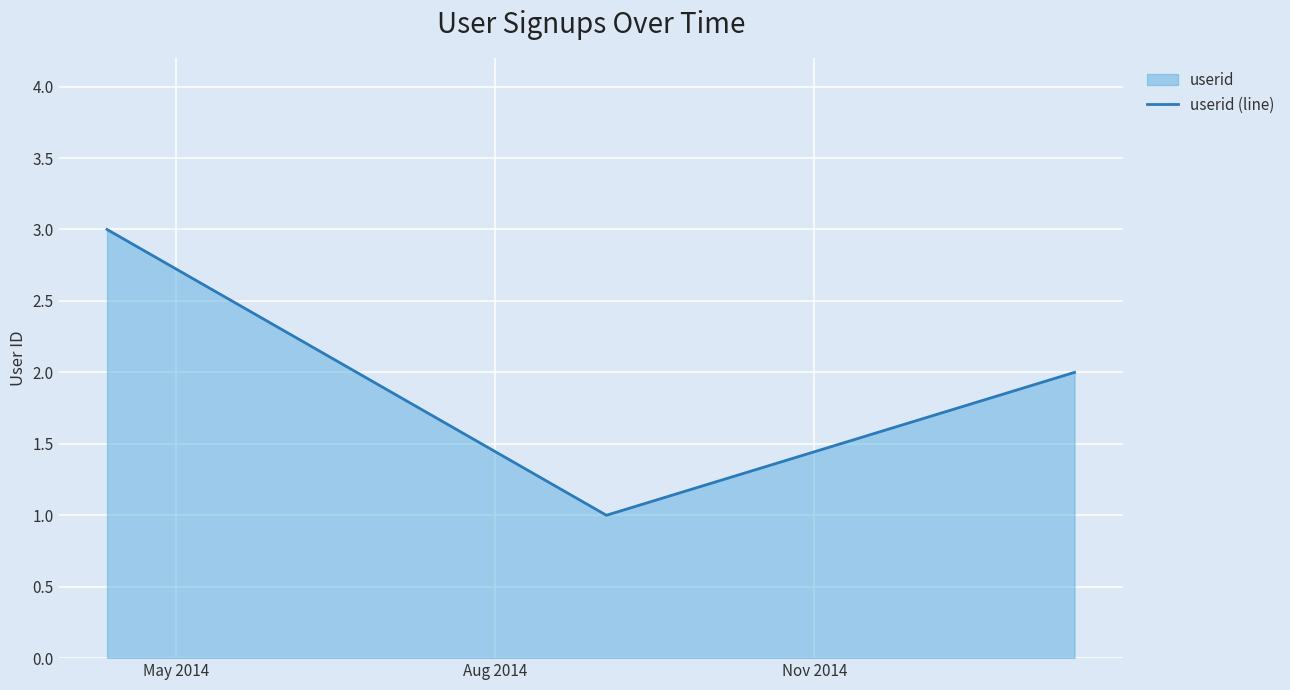

What is the smallest value displayed?

1